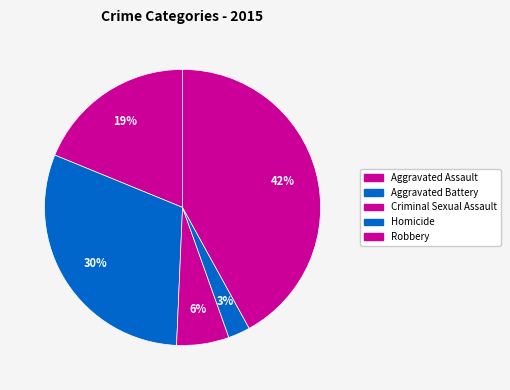

The Aggravated Battery slice represents 30% of the pie. True or false?

True